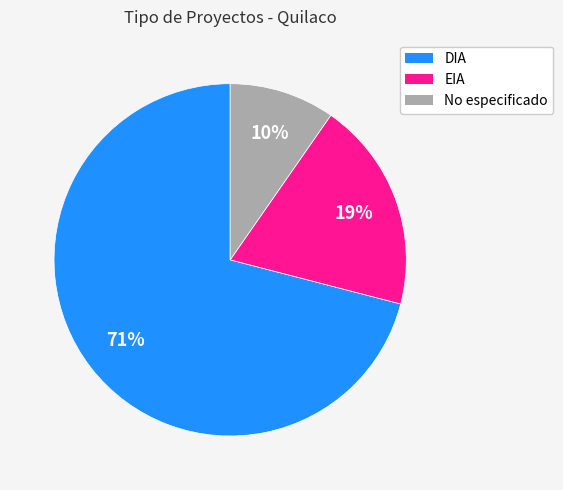

How many slices are in this pie chart?

3